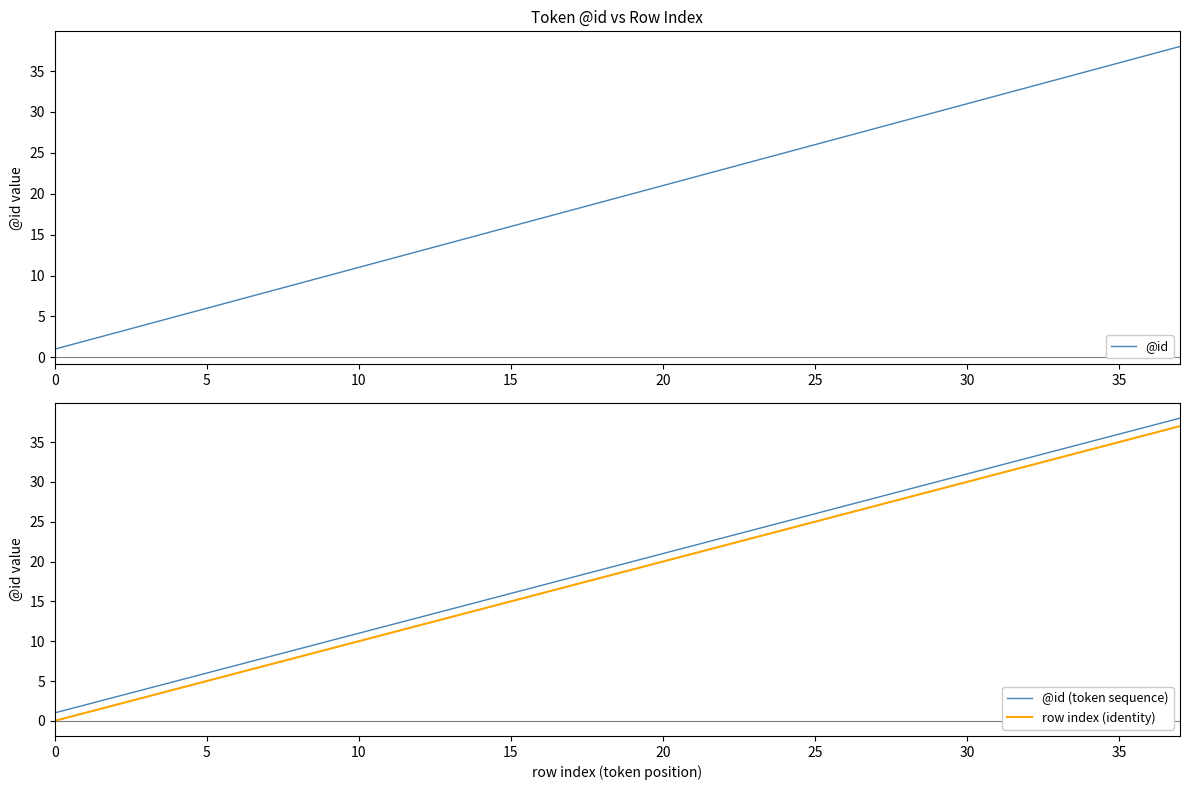

What is the label of the 21st point from the right?

17